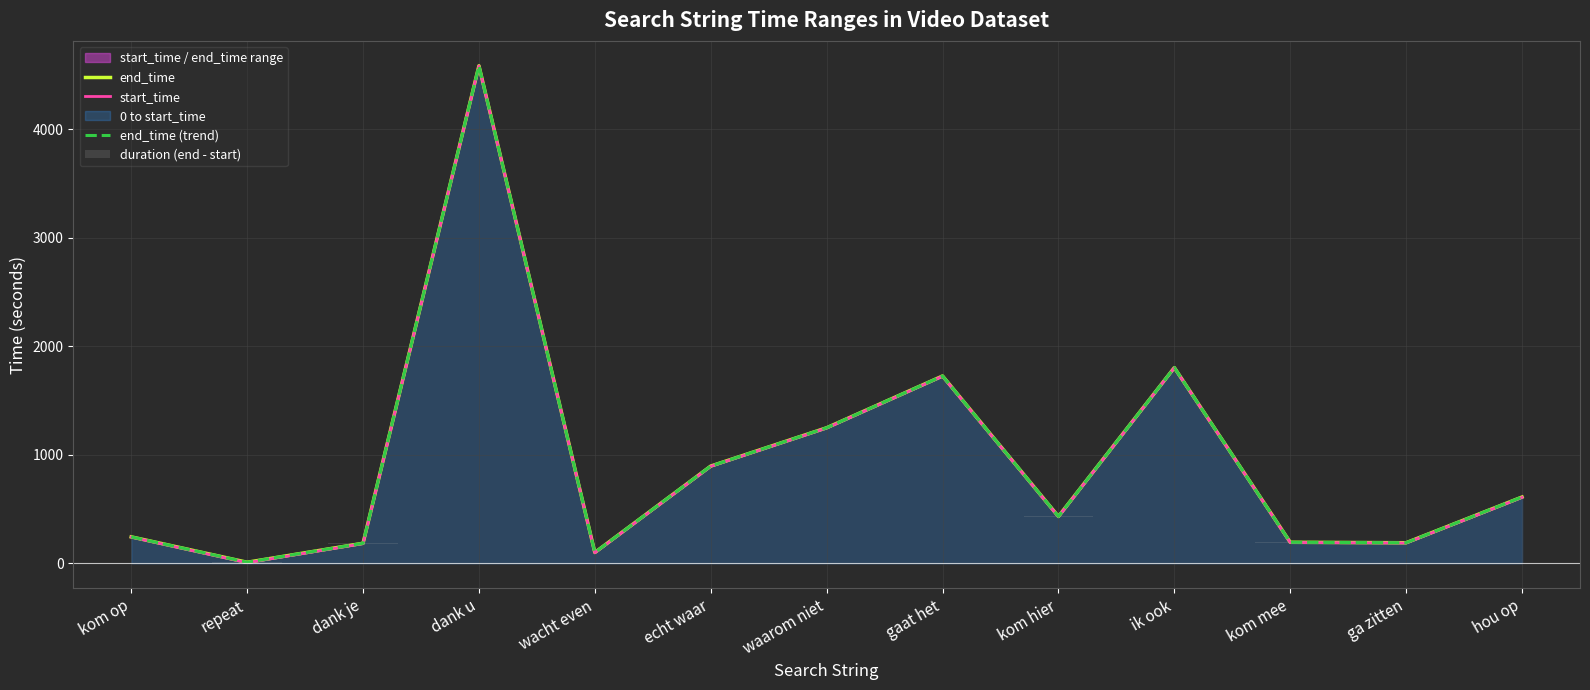

What position from the right is dank u?

10